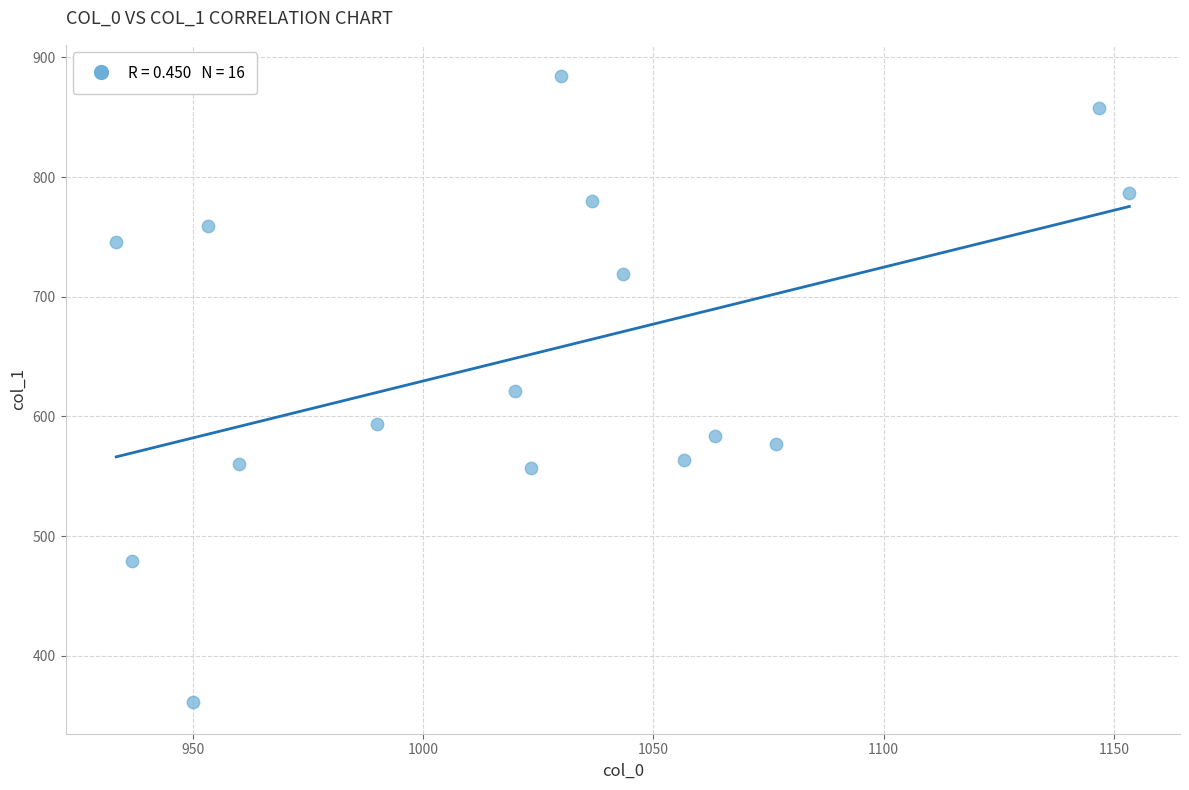

What is the range of X values (max minus min)?

220.0